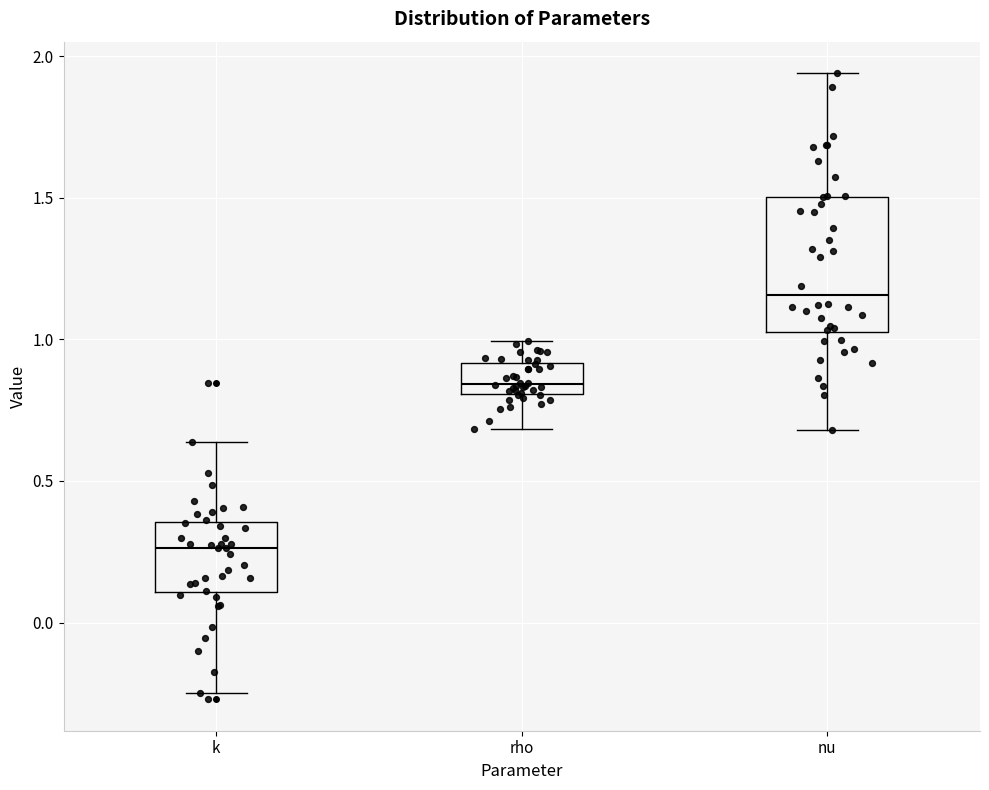

Which box is the tallest, from its lower edge to its upper edge?

nu